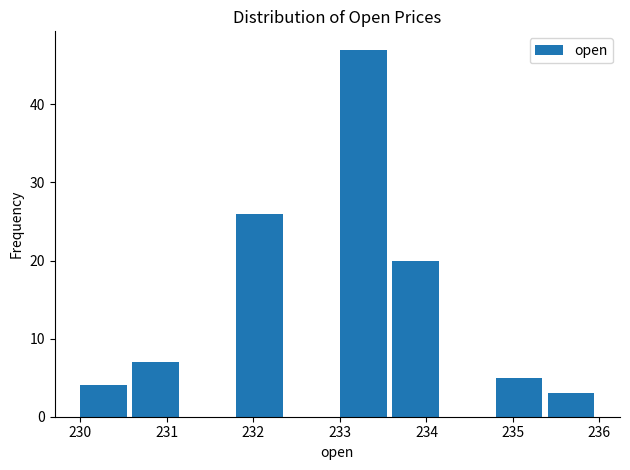

Reading left to right, transcribe this chart: for each bar, give the range it covers on the x-axis and its height. The values are not printed on the chart, so give them approximately, as read against the axis.

230.0 to 230.6: 4
230.6 to 231.2: 7
231.2 to 231.8: 0
231.8 to 232.4: 26
232.4 to 233.0: 0
233.0 to 233.6: 47
233.6 to 234.2: 20
234.2 to 234.8: 0
234.8 to 235.4: 5
235.4 to 236.0: 3